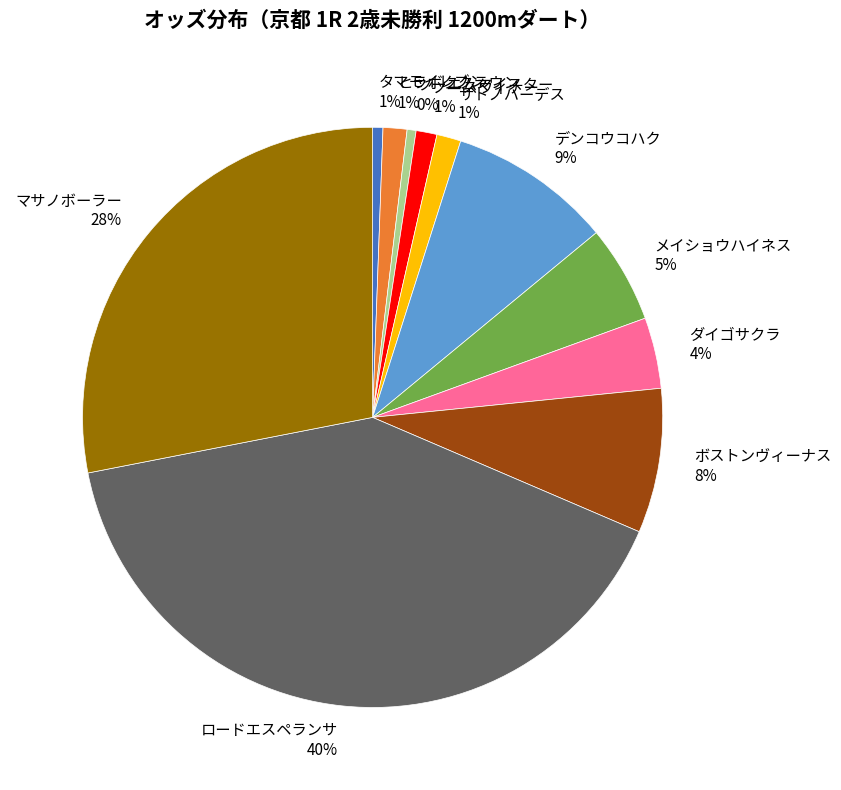

To the nearest percent, what percentage of the pie is ボストンヴィーナス?

8%